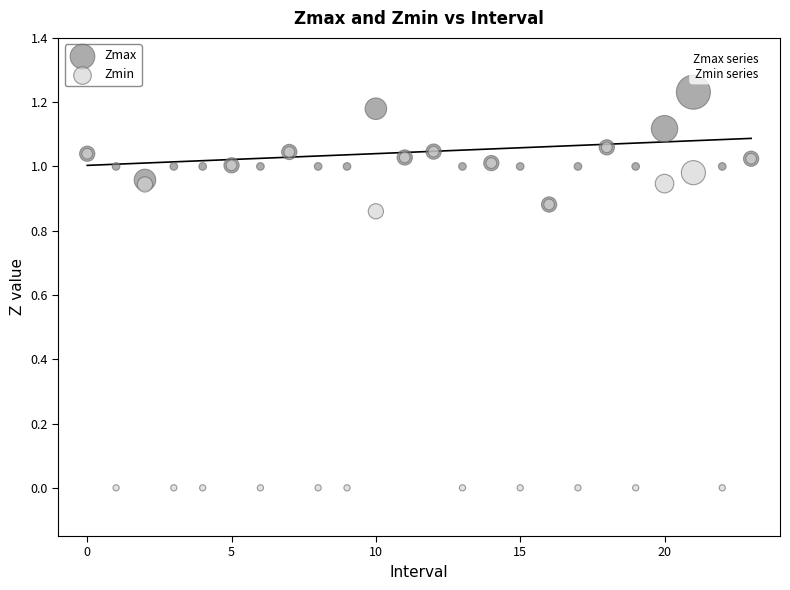

Which series contains the highest Y value?

Zmax